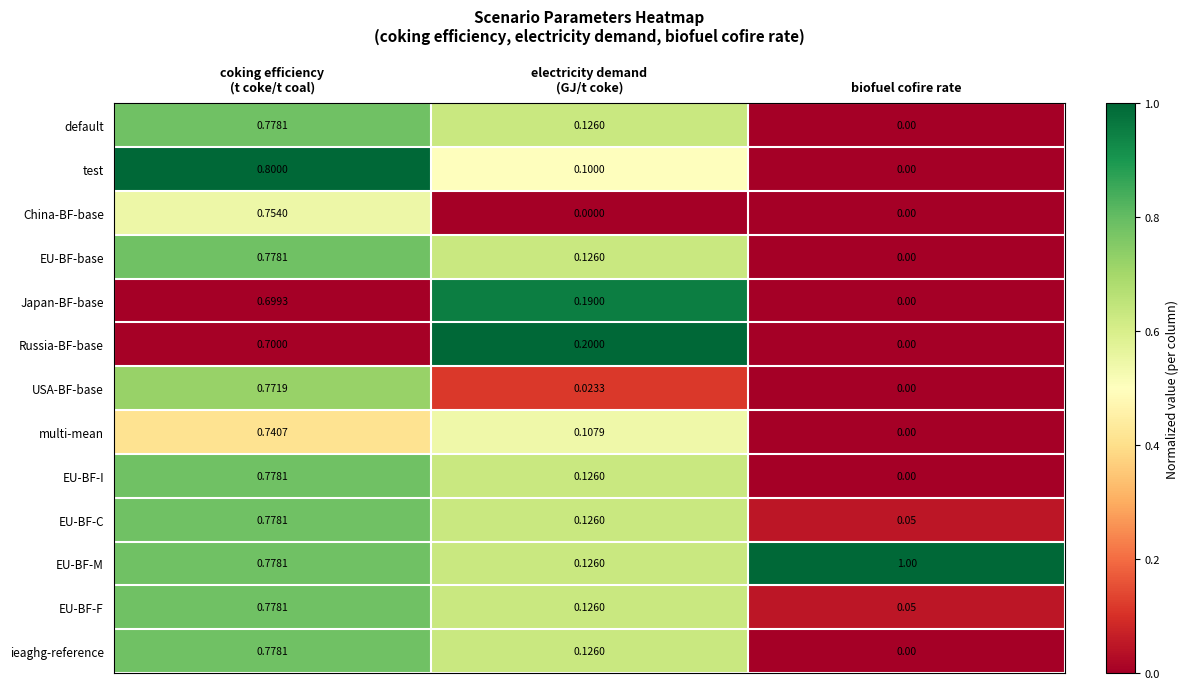

Which series has the largest total across all categories?

EU-BF-M